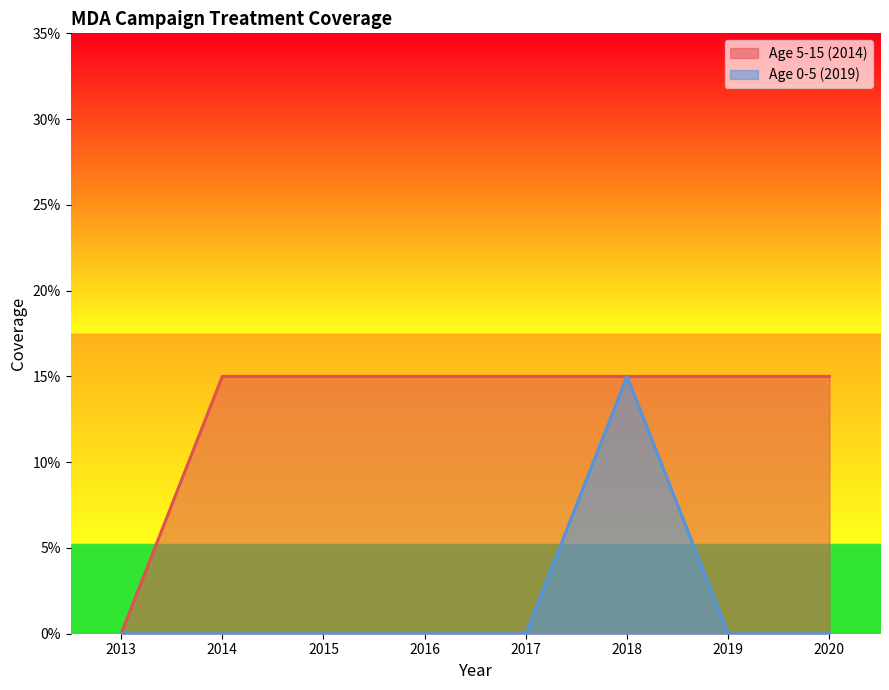

At how many categories does at least one series exceed 0?

7